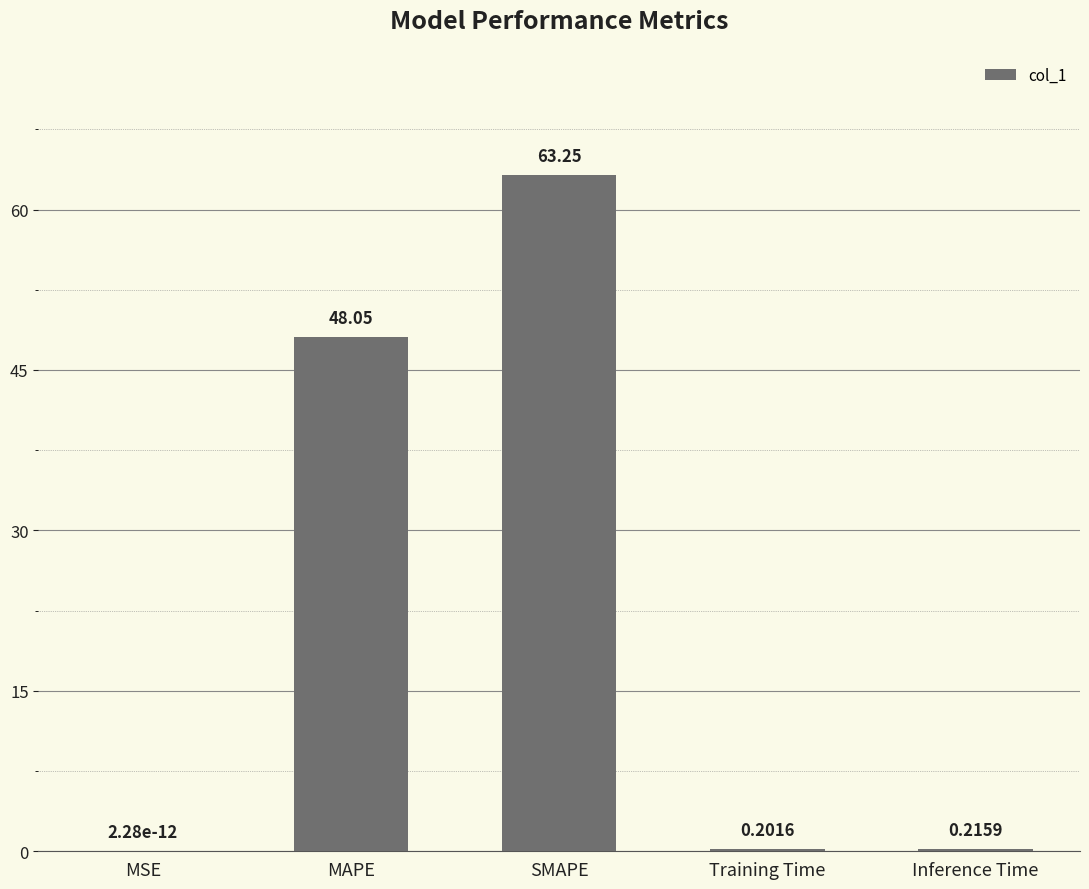

What is the sum of all values?

111.7